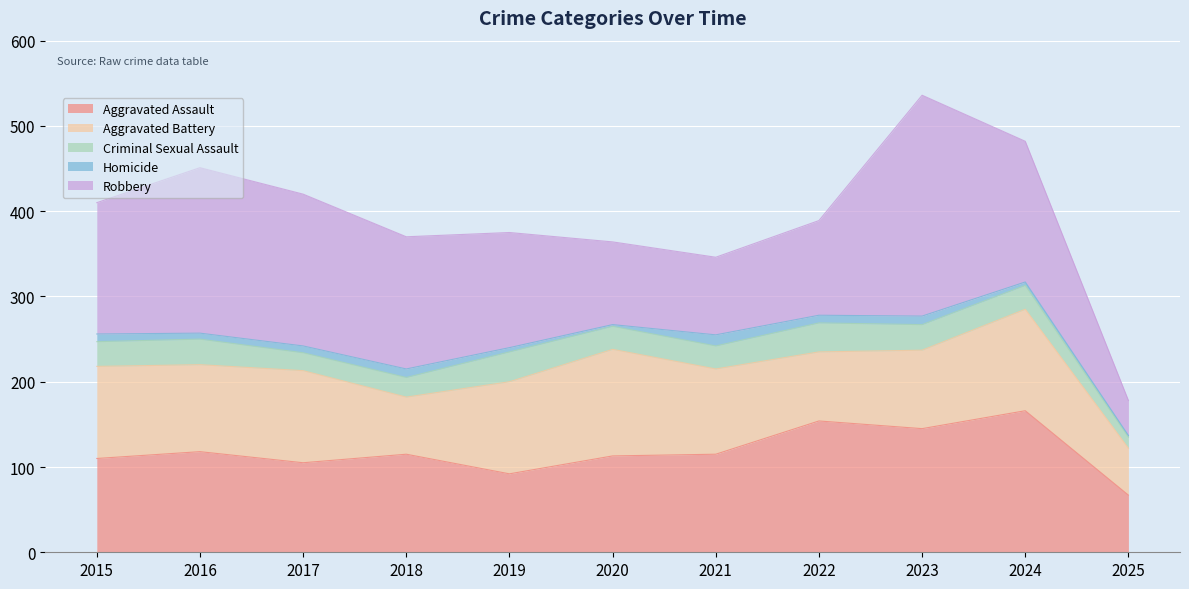

True or false: Robbery has more than 1 interior local peaks.

True